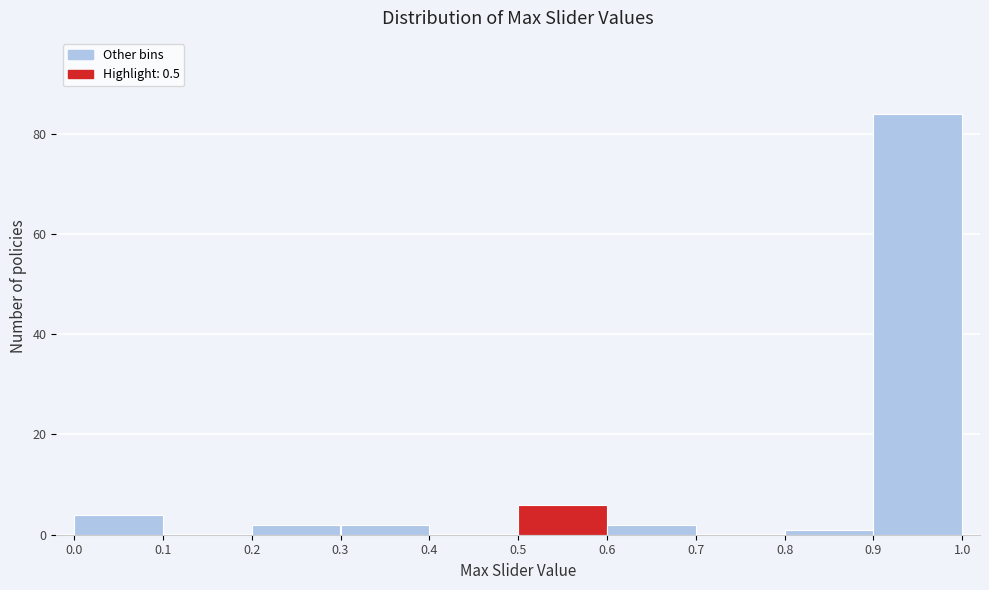

What is the height of the bar covering 0.6 to 0.7 on the x-axis? The values are not printed on the chart, so give them approximately, as read against the axis.

2